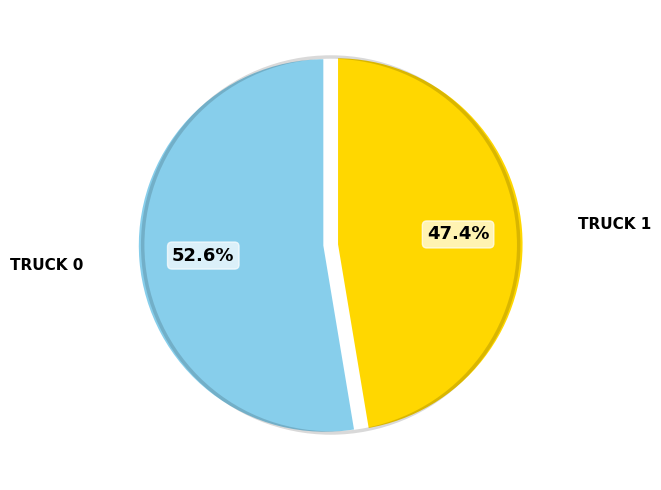

Is there a majority slice in this chart?

Yes